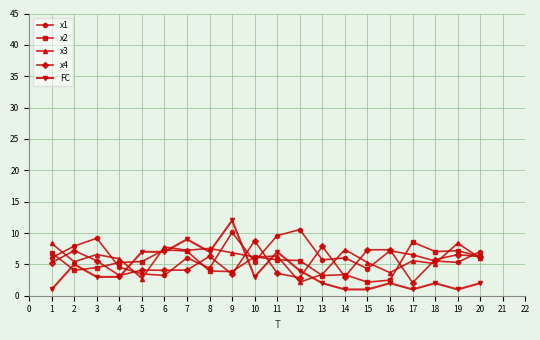

What is the total value across all series at 10?

29.6